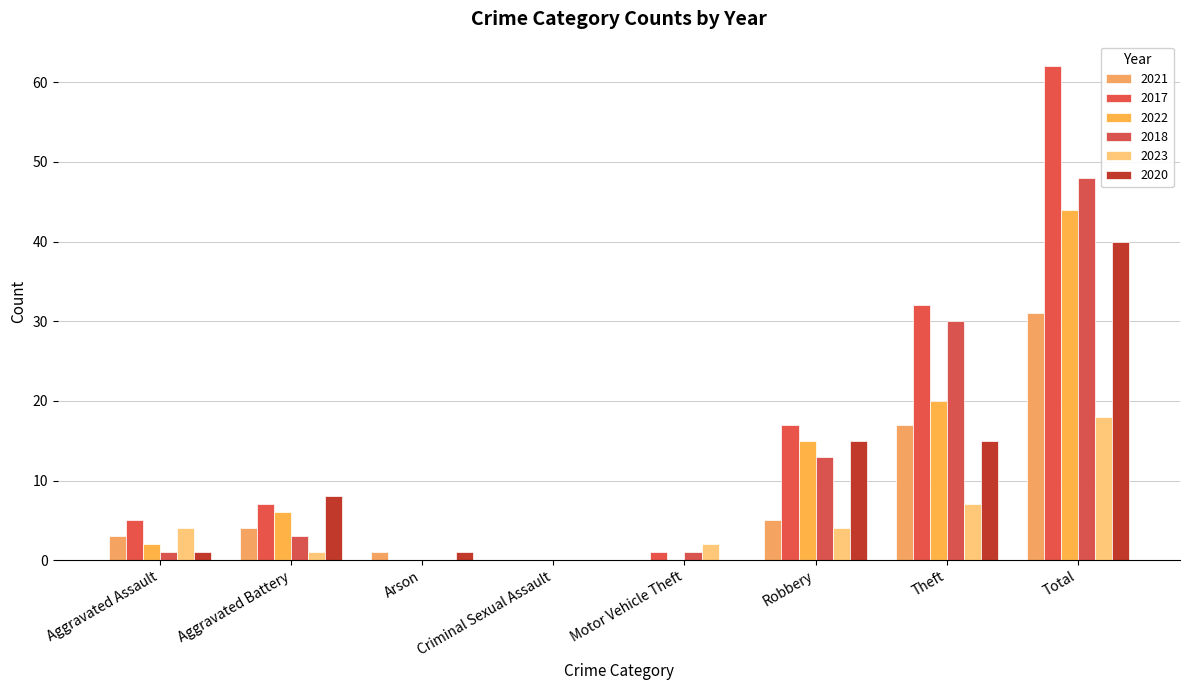

Rank the series at Aggravated Assault from highest to lowest value.

2017, 2023, 2021, 2022, 2018, 2020